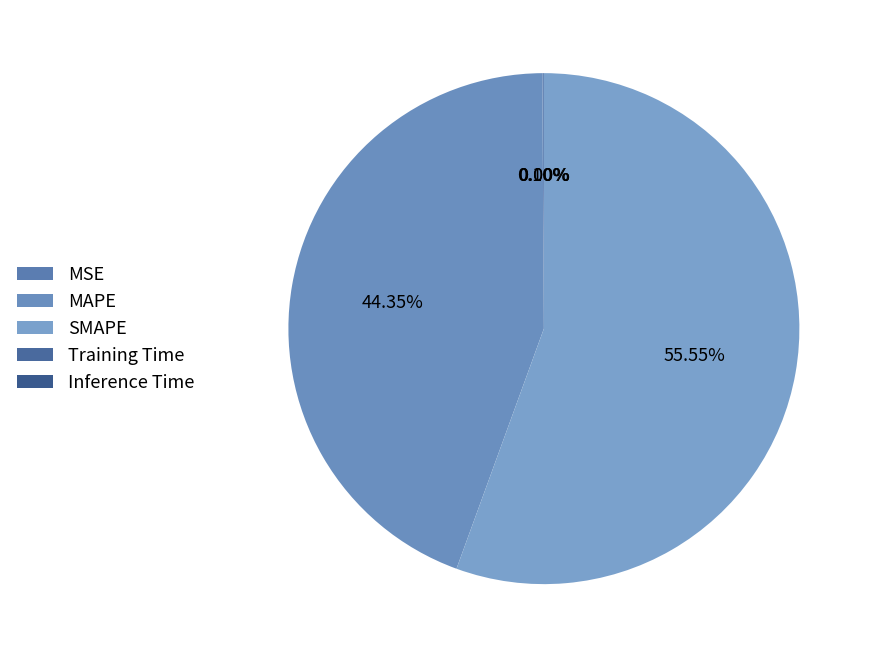

Which category has the biggest portion of the pie?

SMAPE